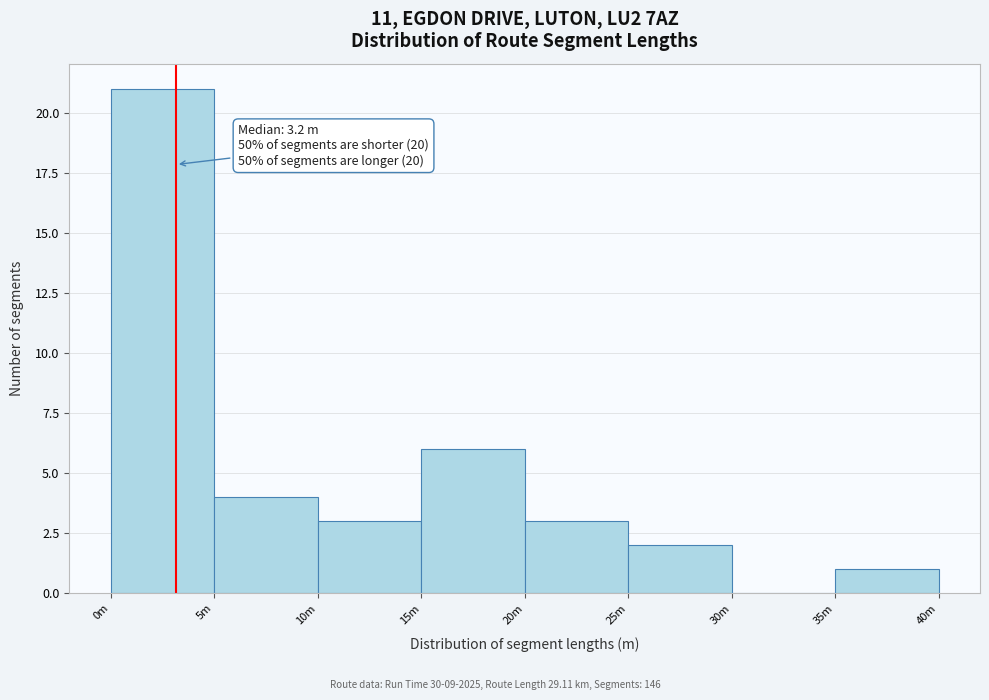

Reading right to left, what are all the values shown in this chart?

35m=1	30m=0	25m=2	20m=3	15m=6	10m=3	5m=4	0m=21